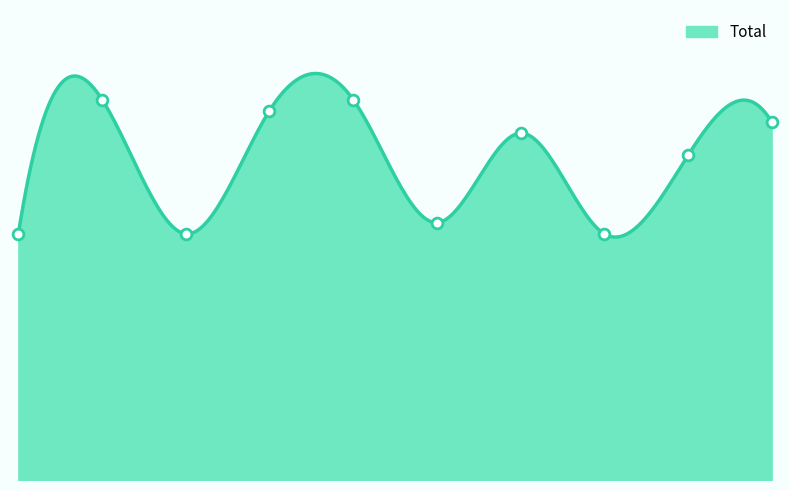

What is the change in value from 2020 to 2024?

+9